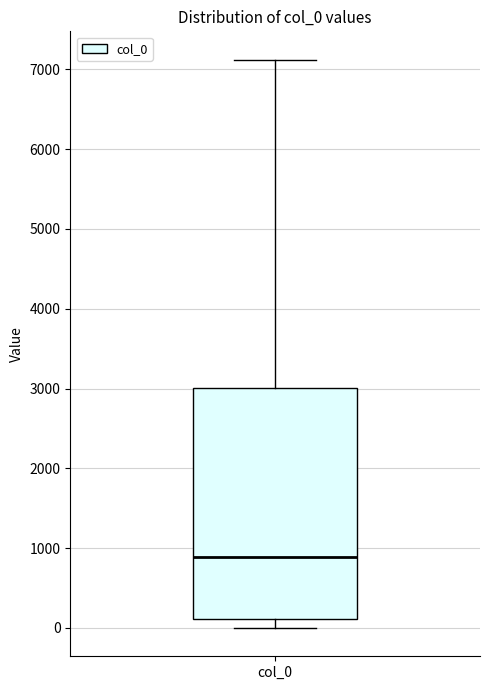

Where does the upper whisker of the box for col_0 end on the y-axis? The values are not printed on the chart, so give them approximately, as read against the axis.

7100